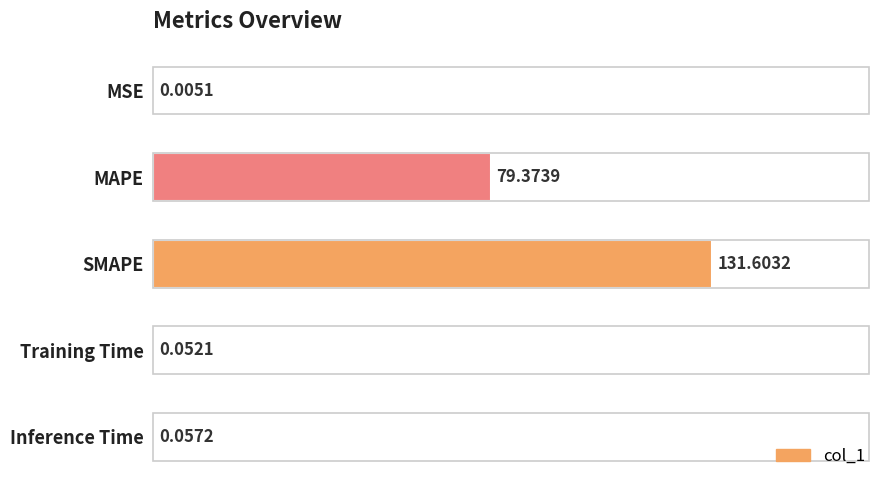

Which has a higher value, MSE or Inference Time?

Inference Time